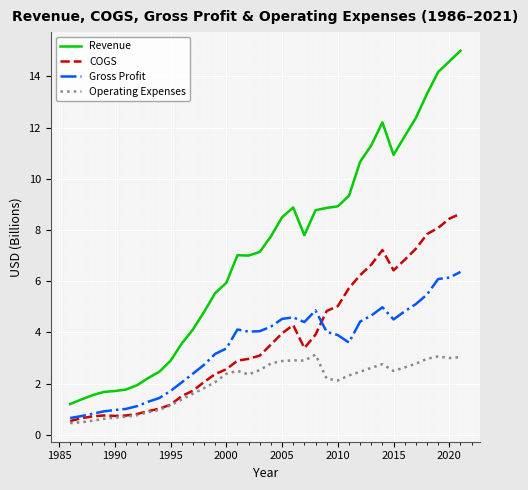

True or false: COGS and Revenue intersect in this chart.

False